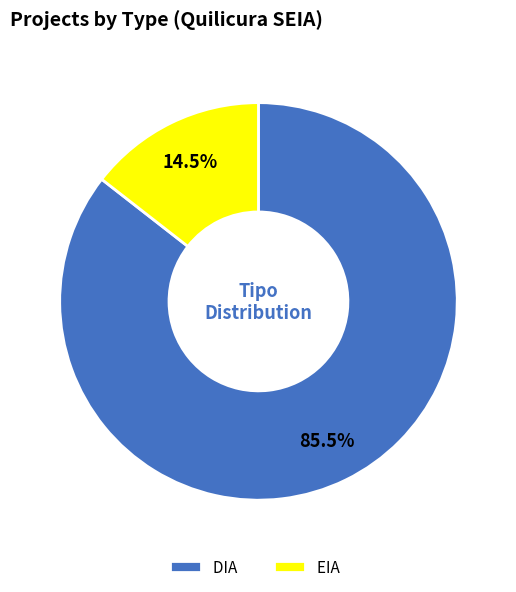

What portion of the pie excludes DIA?

14.5%